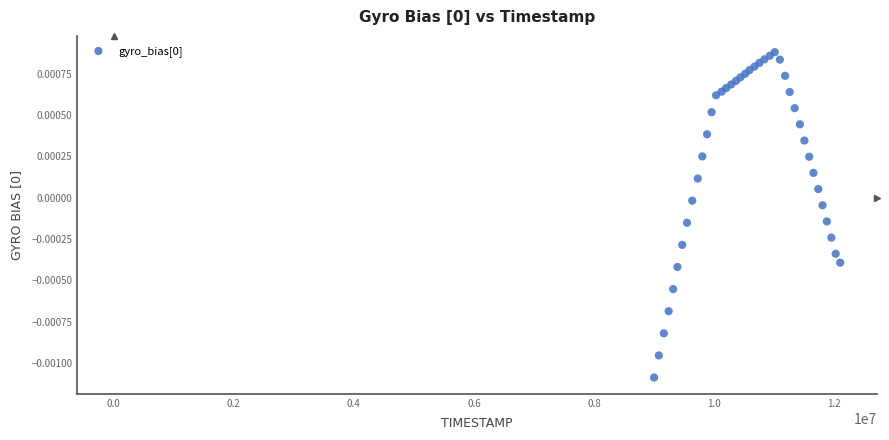

Count the number of points in this scatter plot.

40